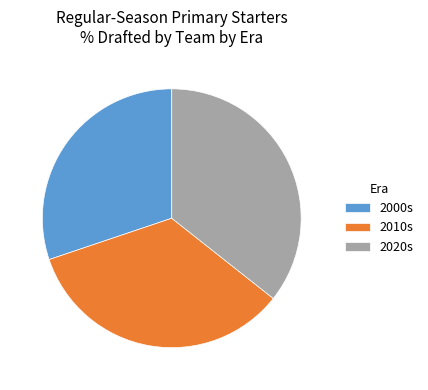

Is the sum of 2010s and 2020s greater than half?

Yes